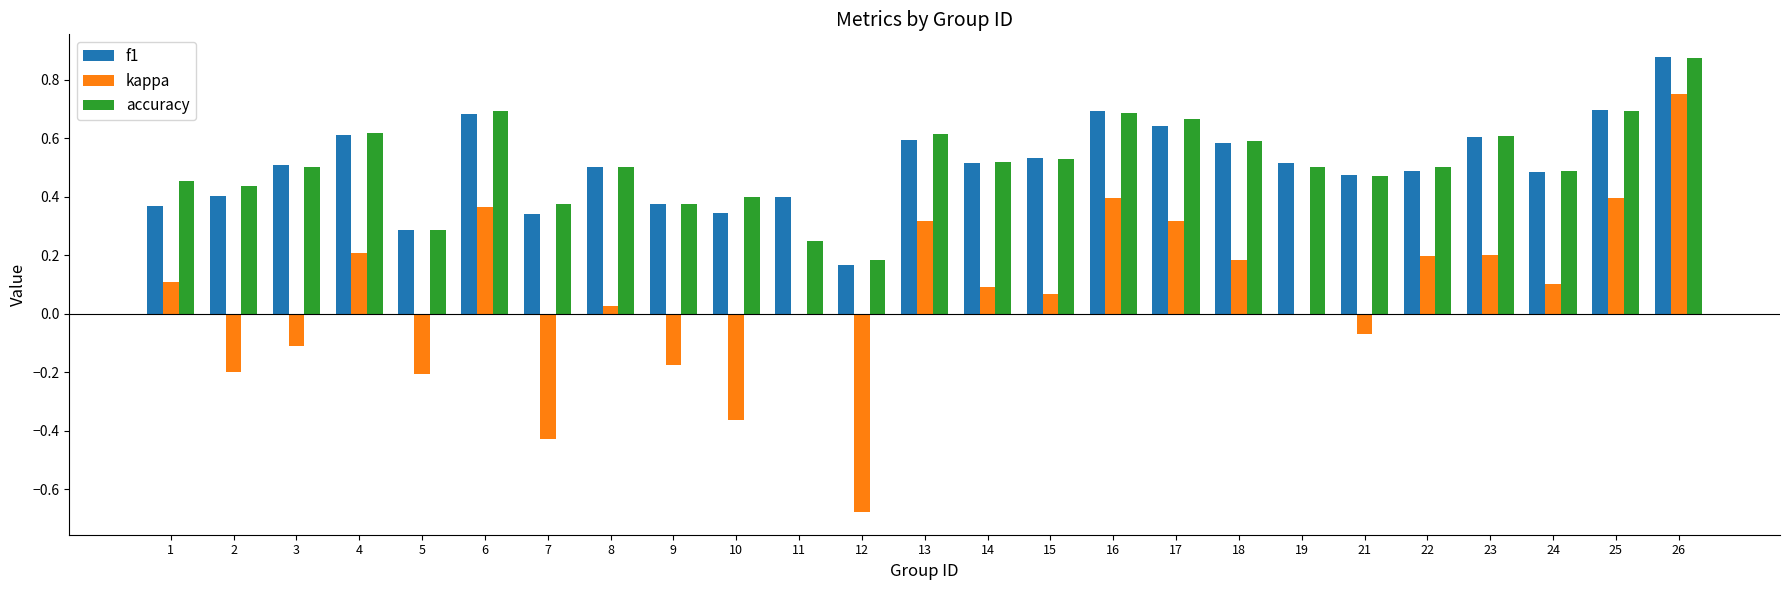

At which category does the chart reach its peak across all series?

26